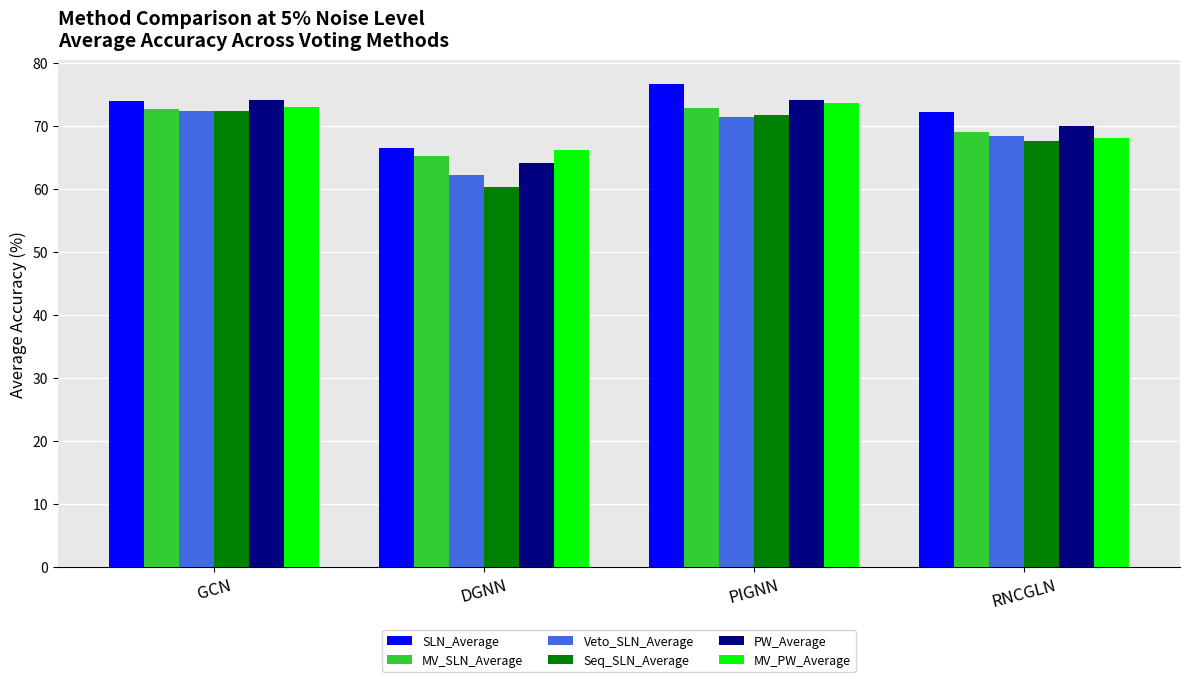

At how many categories does at least one series exceed 73?

2